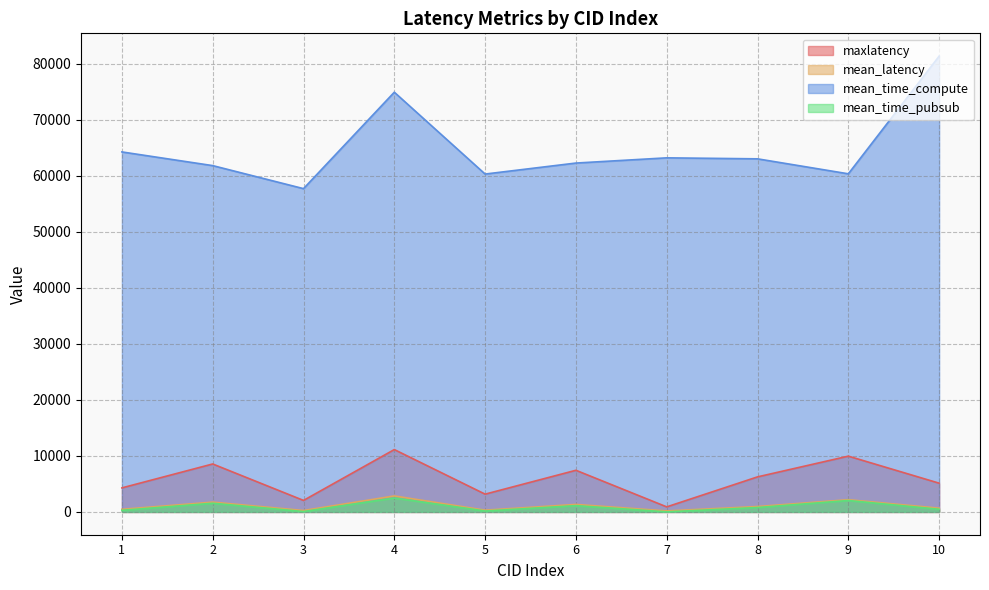

Reading right to left, what are all the values shown in this chart?

maxlatency: 10=5131.0	9=9958.0	8=6257.0	7=902.0	6=7434.0	5=3173.0	4=11131.0	3=2055.0	2=8561.0	1=4291.0
mean_latency: 10=669.5	9=2182.9	8=965.0	7=181.0	6=1338.6	5=313.9	4=2854.3	3=254.3	2=1750.0	1=467.1
mean_time_compute: 10=81357.5	9=60352.0	8=63024.1	7=63202.1	6=62271.6	5=60307.4	4=74917.3	3=57704.6	2=61814.8	1=64257.3
mean_time_pubsub: 10=469.0	9=2039.3	8=784.2	7=13.1	6=1117.8	5=163.2	4=2481.2	3=67.6	2=1546.6	1=283.3